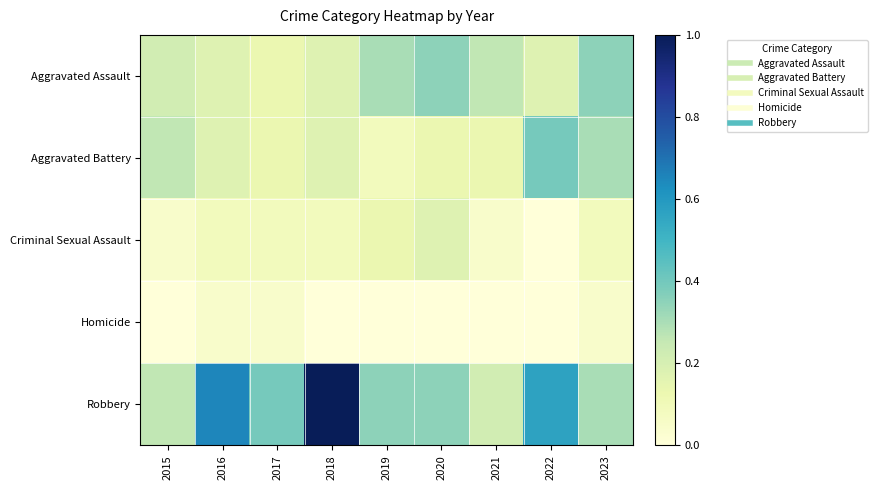

Which series has the largest total across all categories?

Robbery